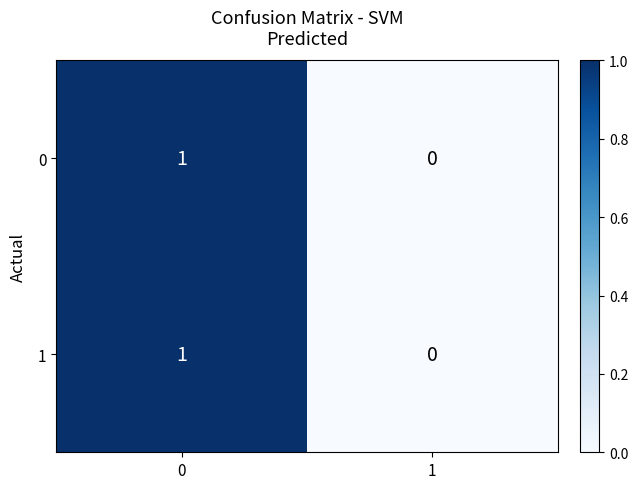

True or false: 0 has a value of 1 at 0.

True